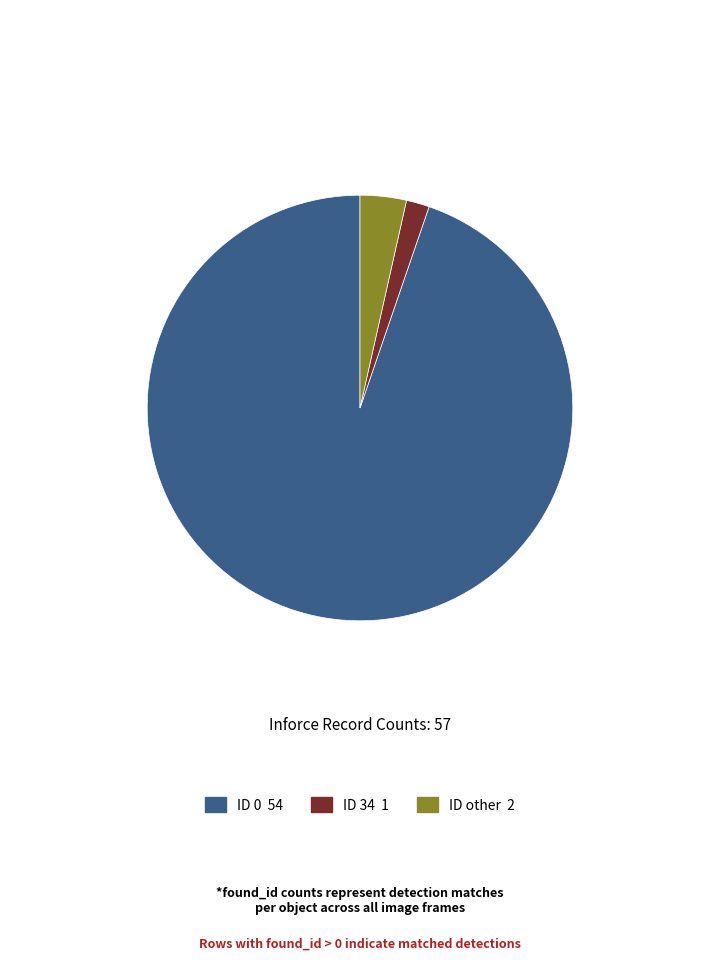

Is there any slice that represents more than half of the pie?

Yes